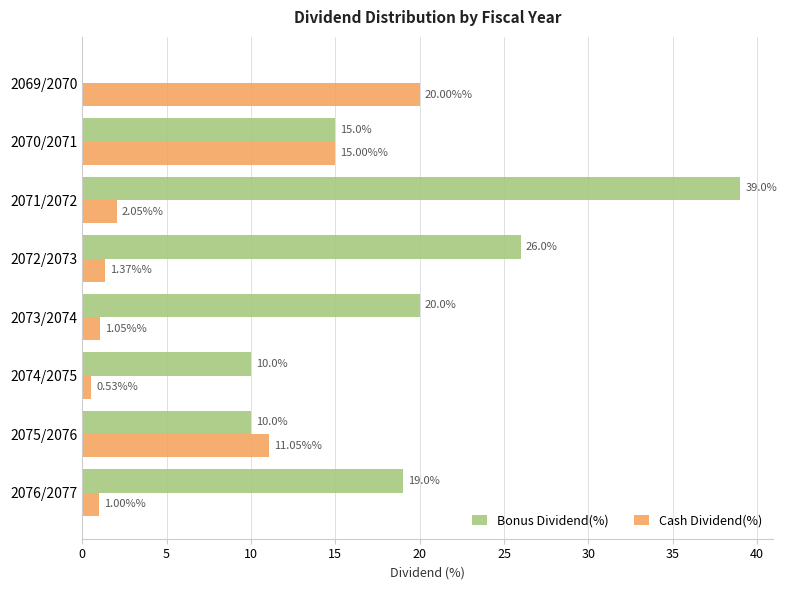

What is the sum of all Cash Dividend(%) values?

52.0